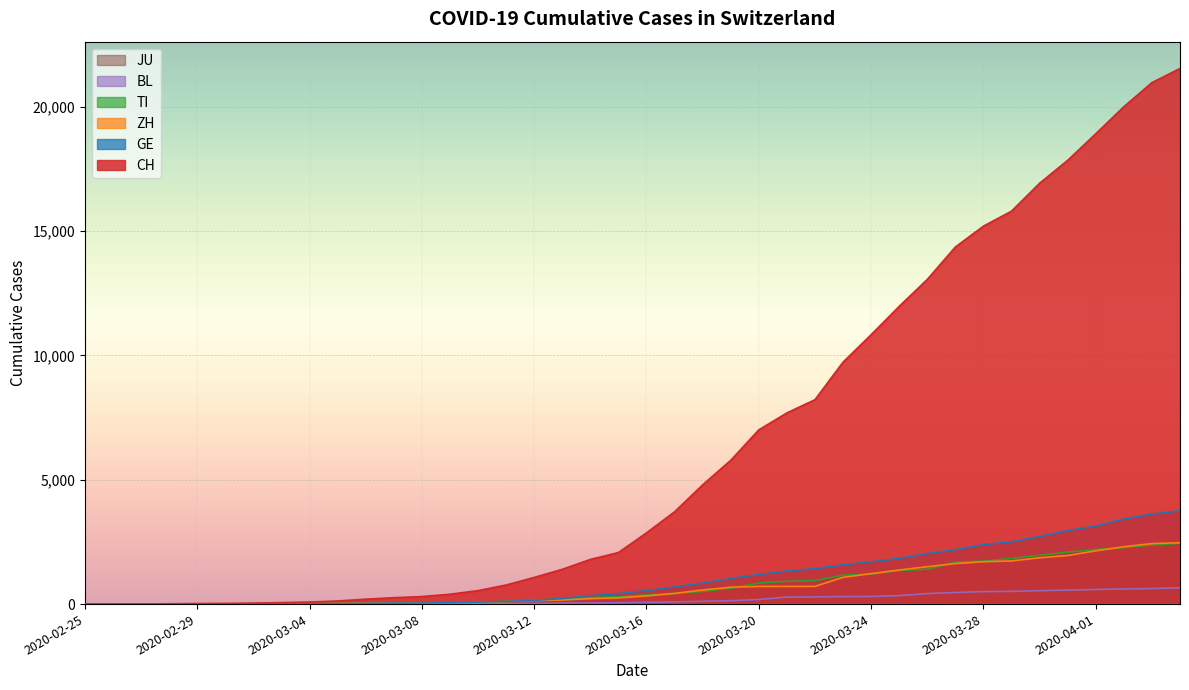

What is the label of the 35th point from the right?

2020-03-01